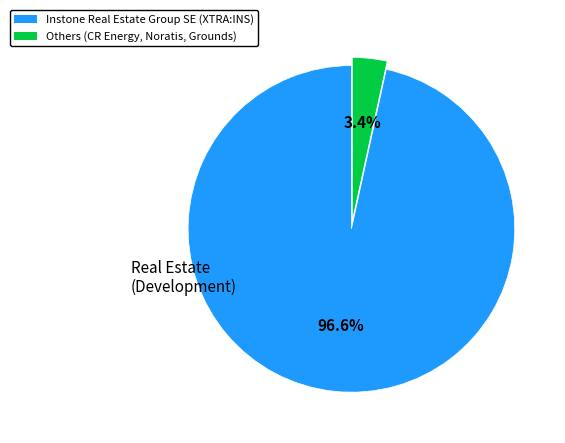

Count the number of slices in the pie.

2